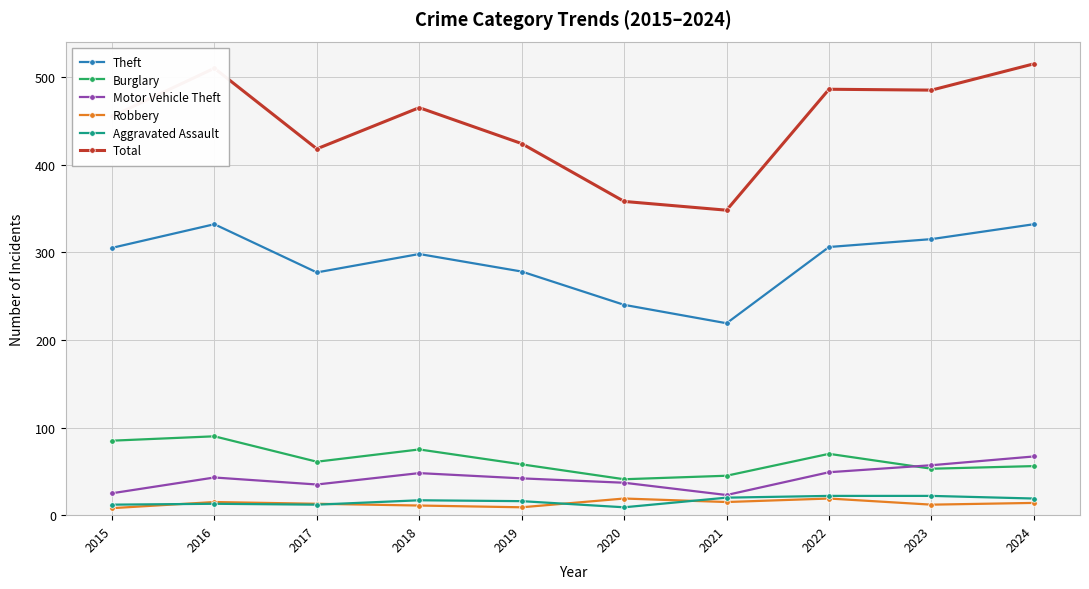

How many lines are shown in the chart?

6